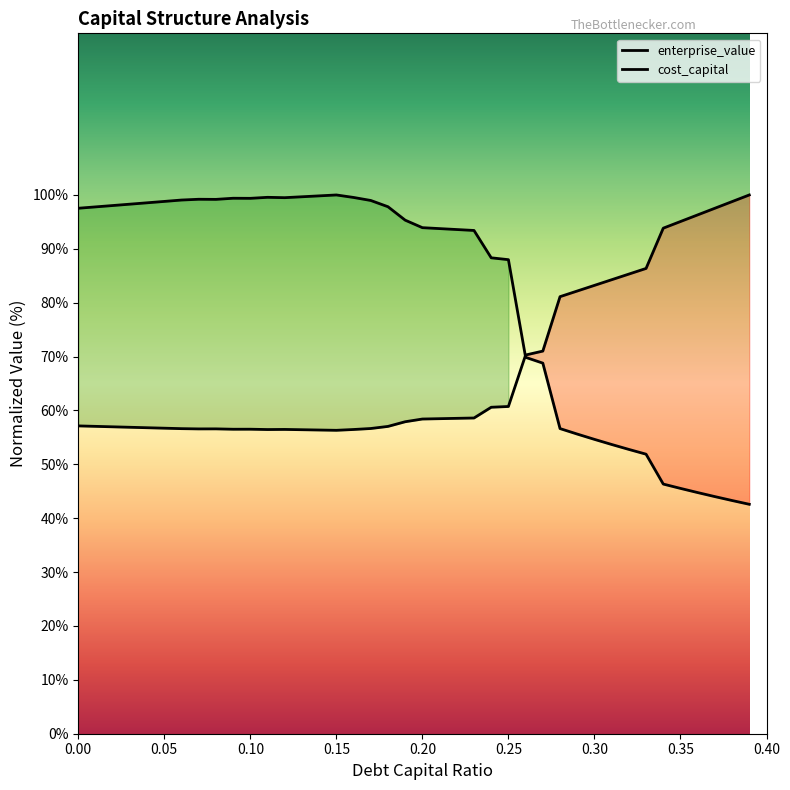

What is the difference between the cost_capital values at 0.21 and 0.39?

41.5